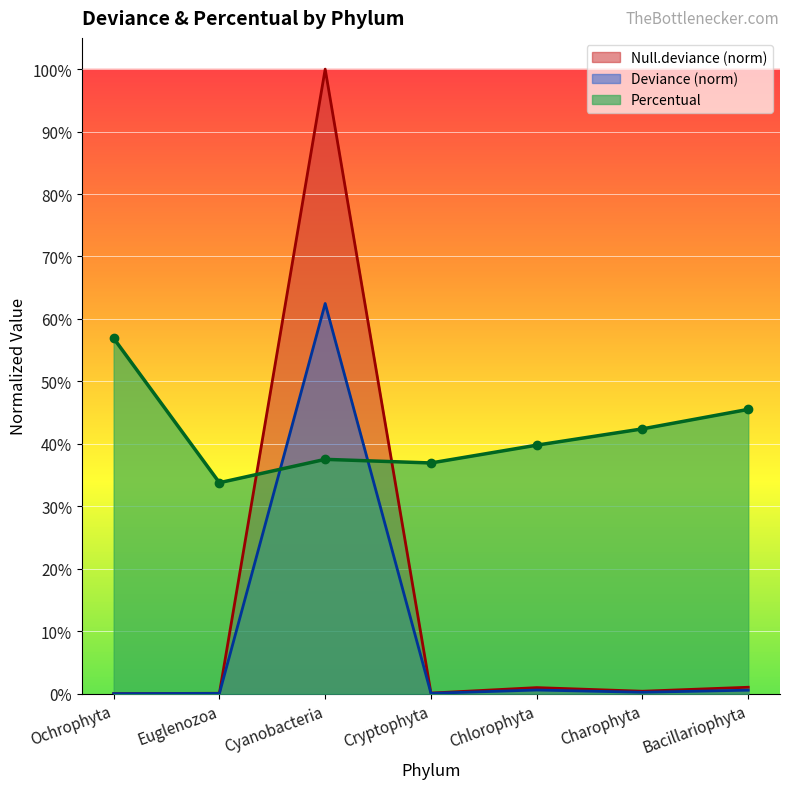

Which series has the largest range (max minus min)?

Null.deviance